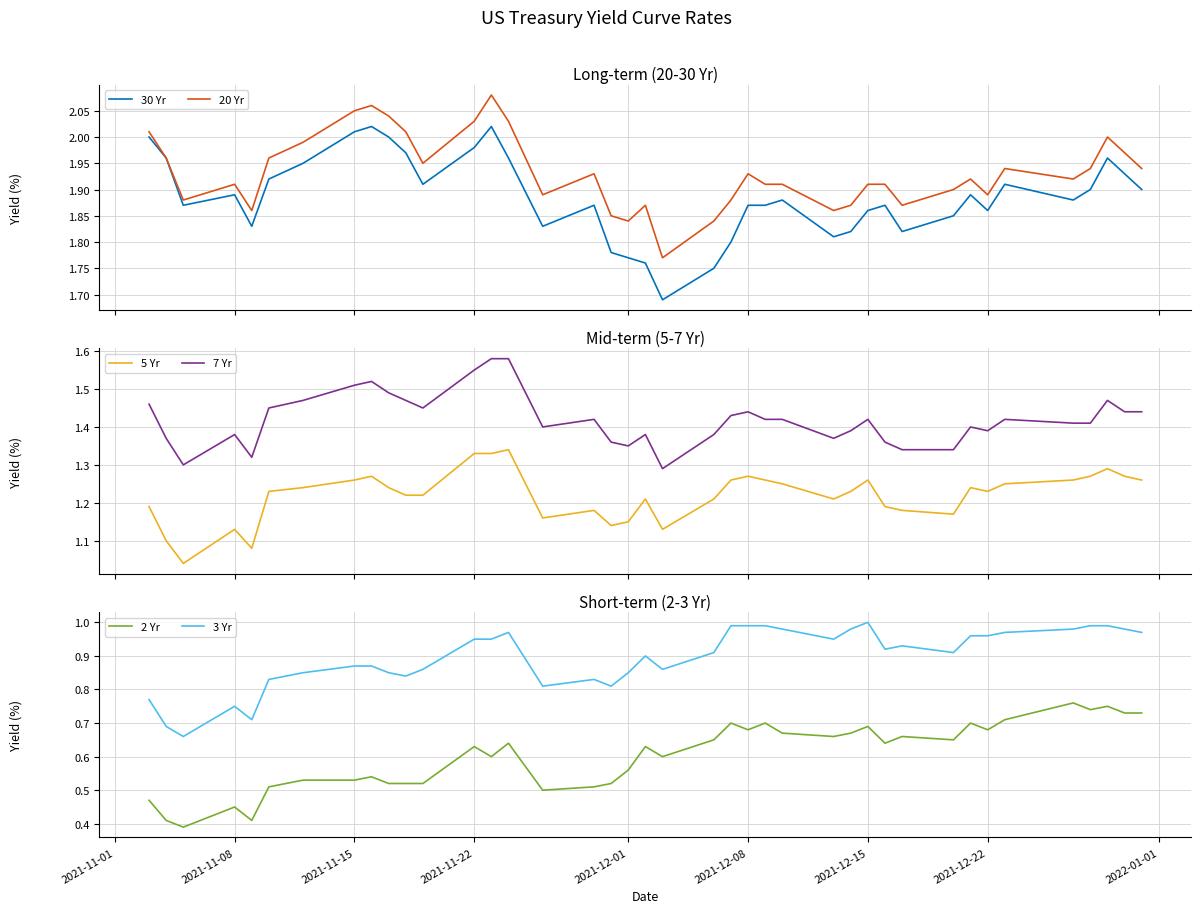

What is the average value of the 2 Yr series?

0.6